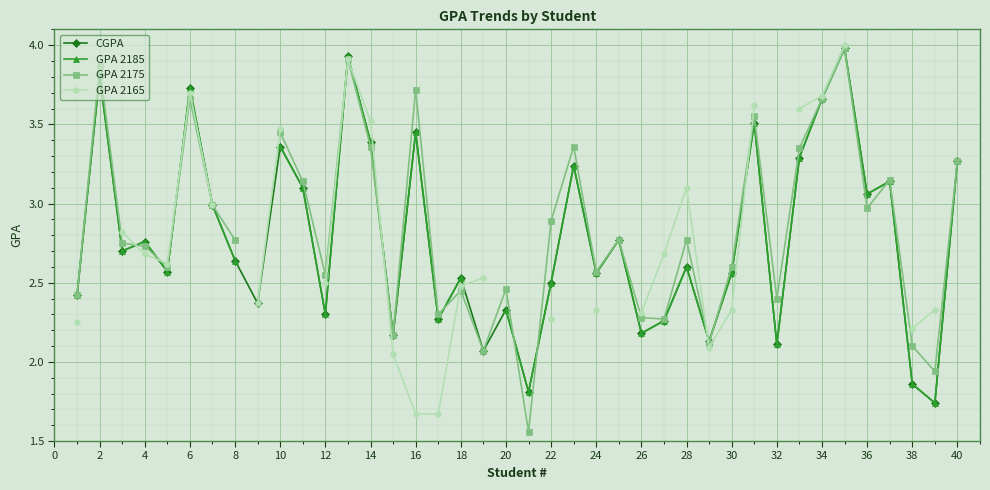

The CGPA series shows 1.1 at 28. True or false?

False